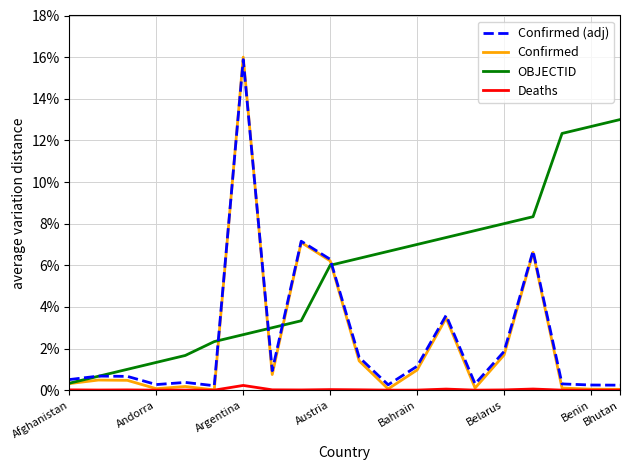

Which series has the widest spread of values?

Confirmed